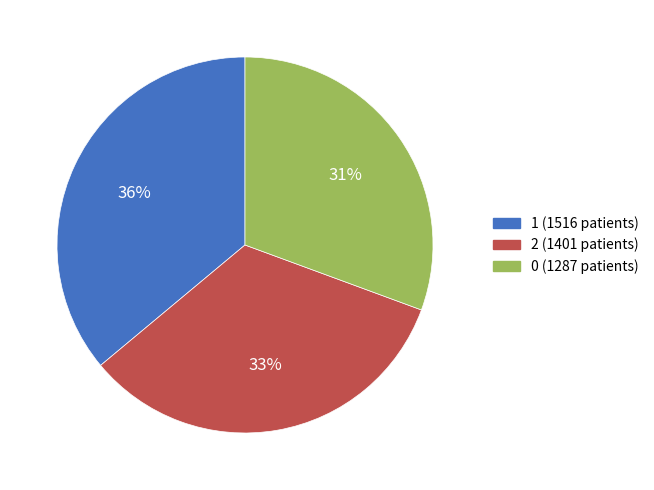

To the nearest percent, what is the difference between the 0 and 1 slice percentages?

5%